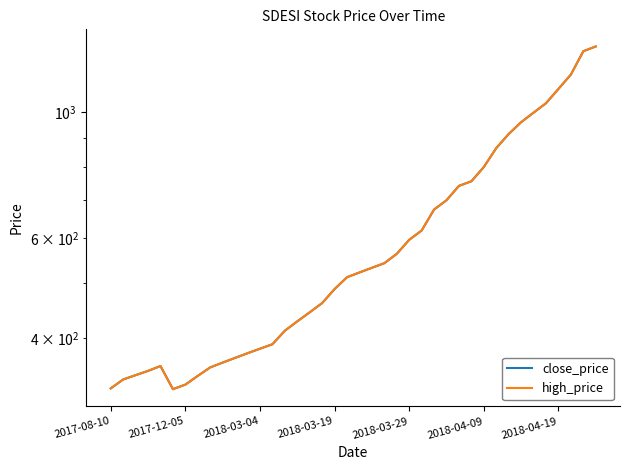

What is the difference between the high_price values at 22 and 2018-04-09?

217